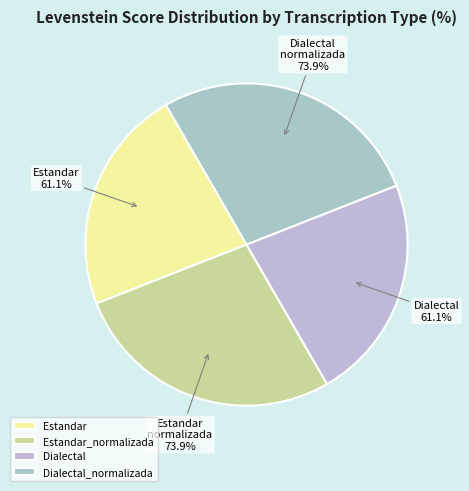

The Dialectal slice represents 23% of the pie. True or false?

True